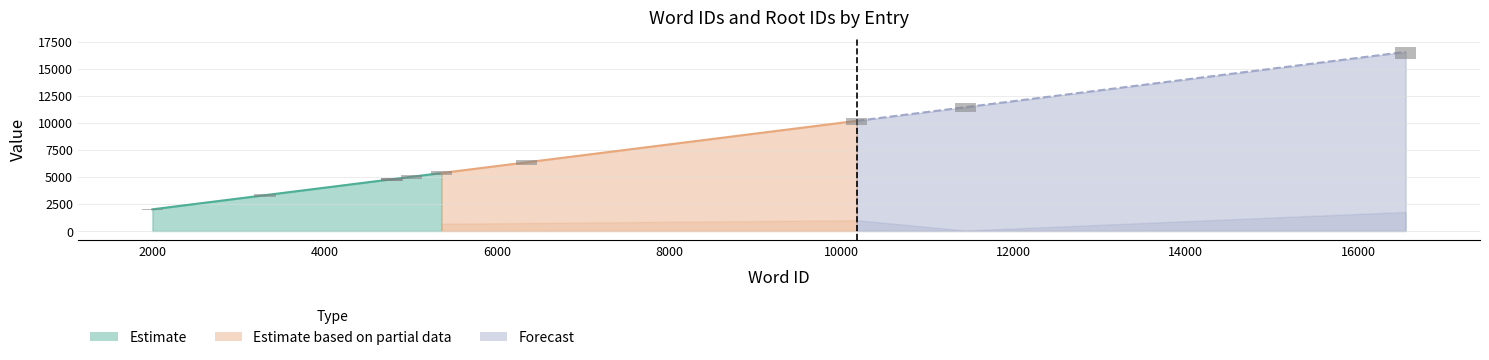

What is the spread (max minus min) of values at 2001?

1722